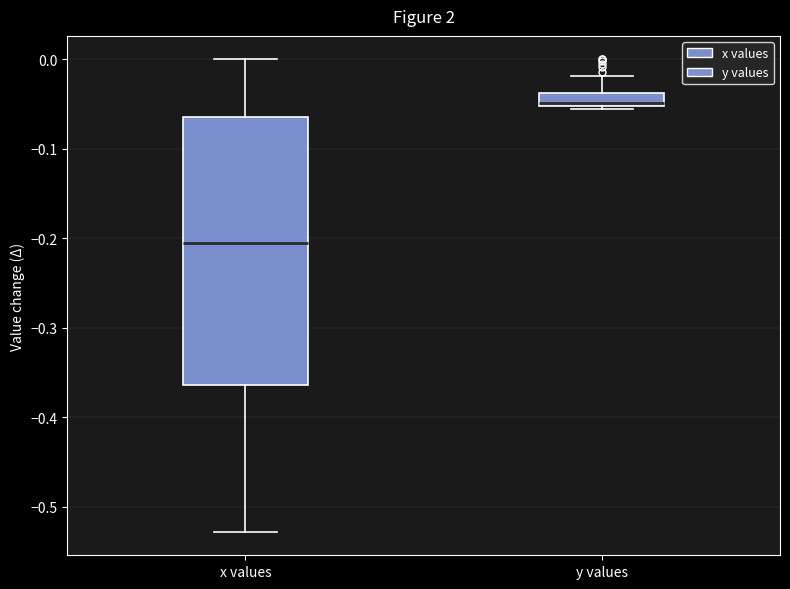

Which box's median line is the highest?

y values